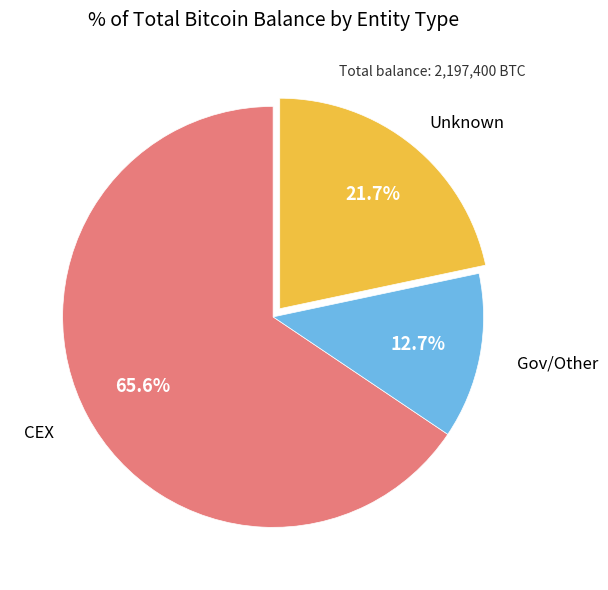

Does any single category account for the majority?

Yes